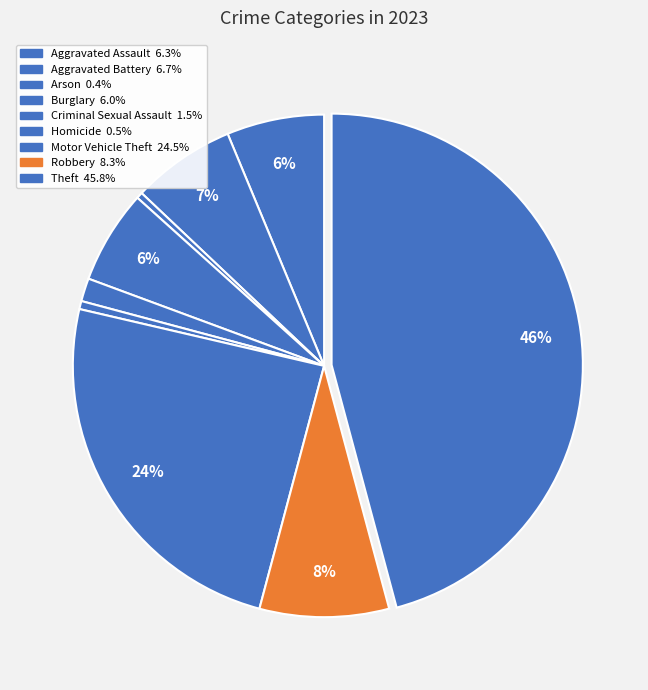

Is the sum of Homicide and Criminal Sexual Assault greater than half?

No